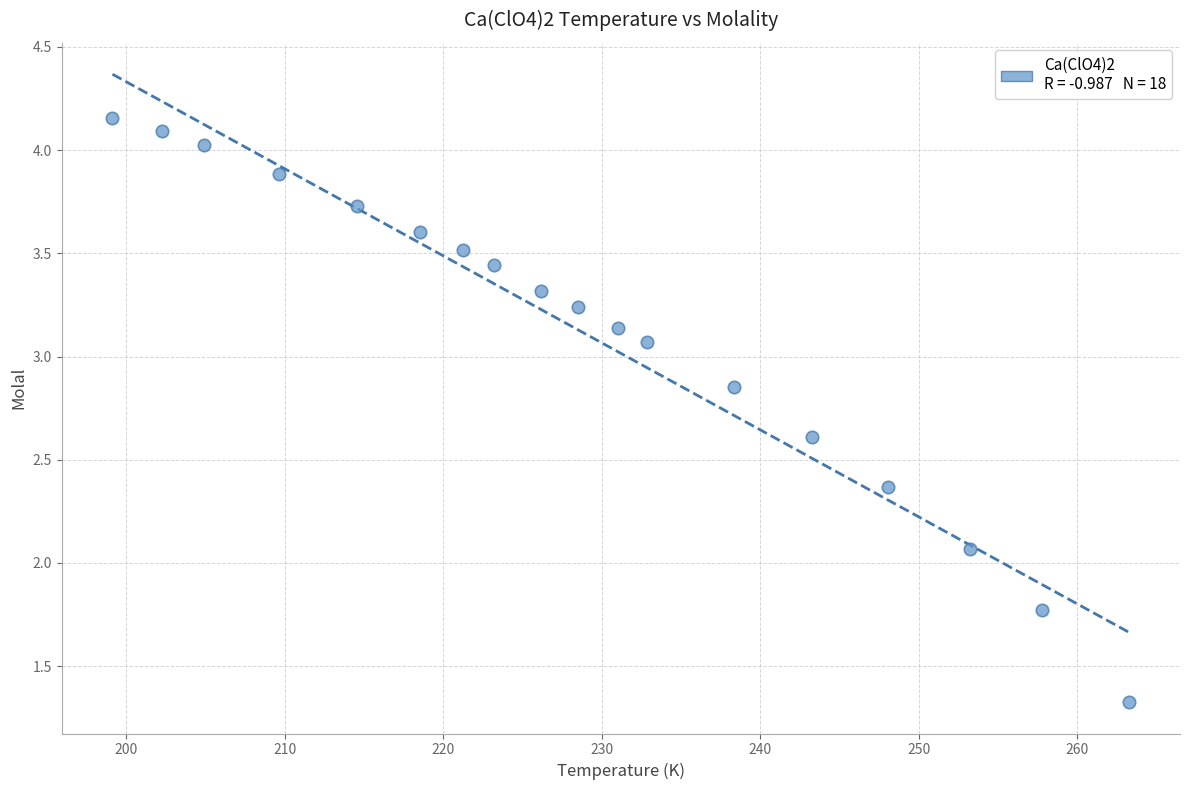

What is the range of Y values (max minus min)?

2.8